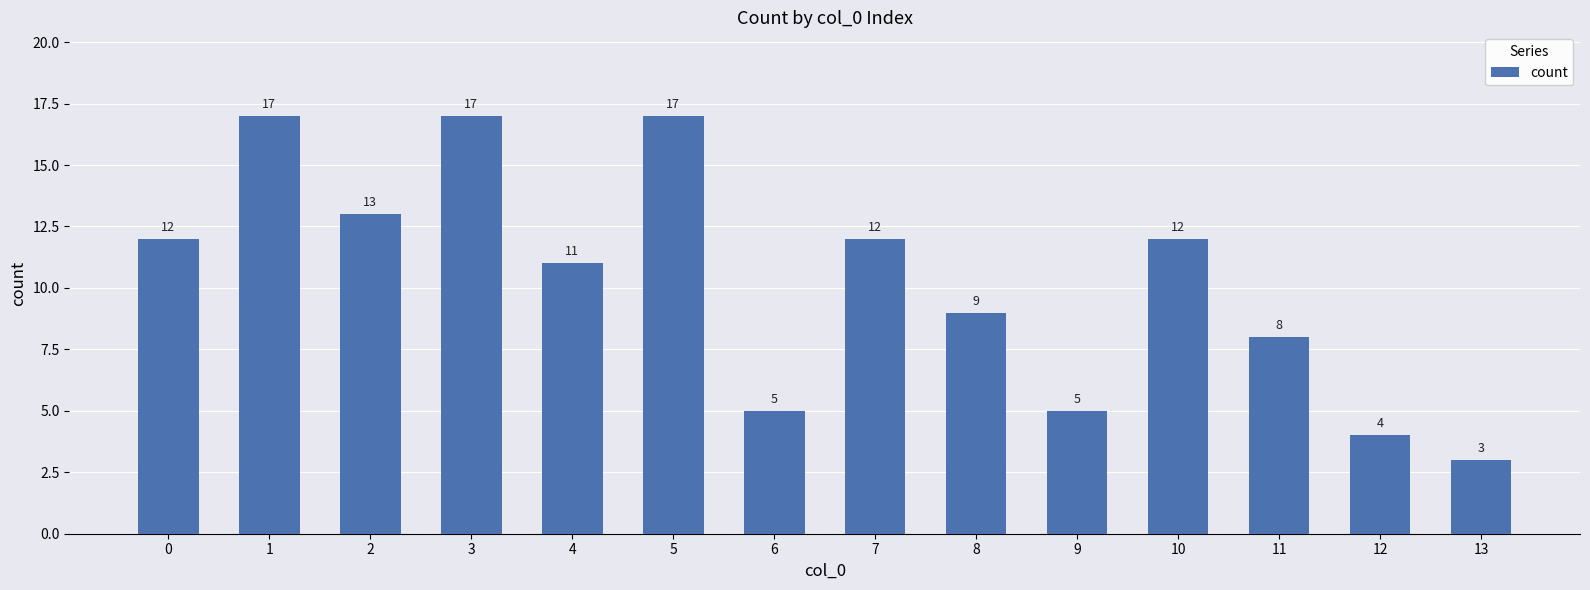

What is the value of the 2nd bar from the left?

17